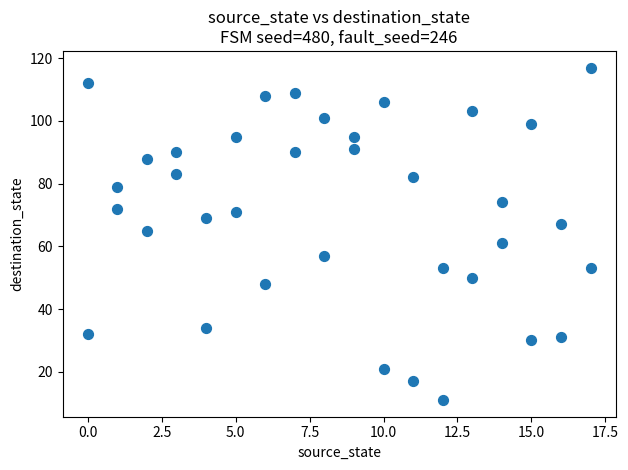

What is the range of X values (max minus min)?

17